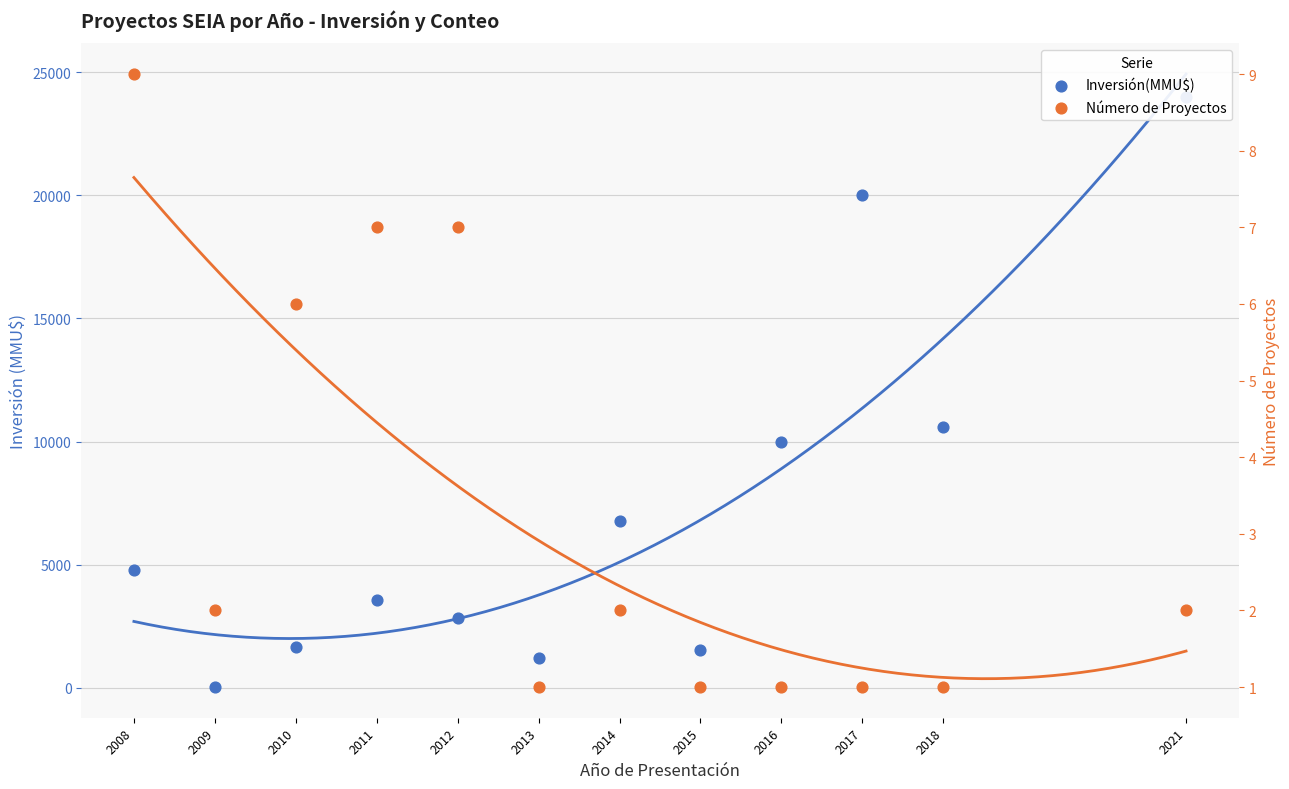

At how many categories does at least one series exceed 19841?

2